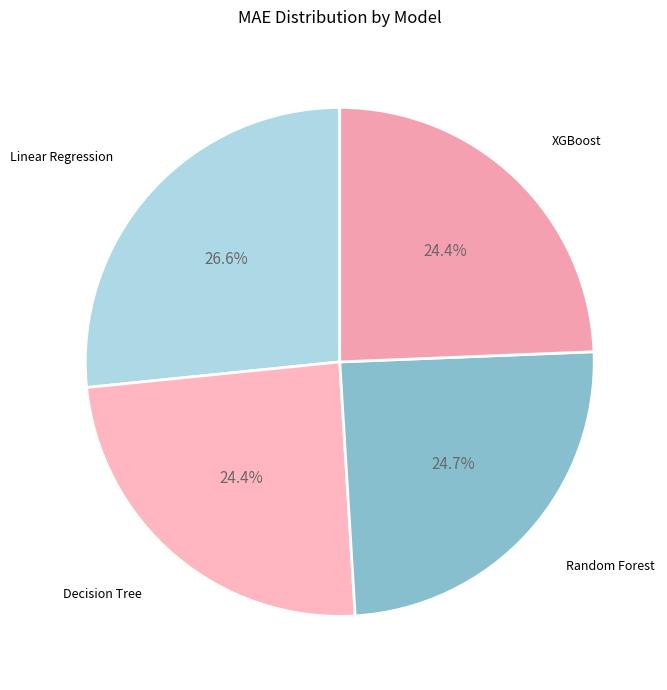

What is the ratio of the value at Linear Regression to the value at Random Forest?

1.1